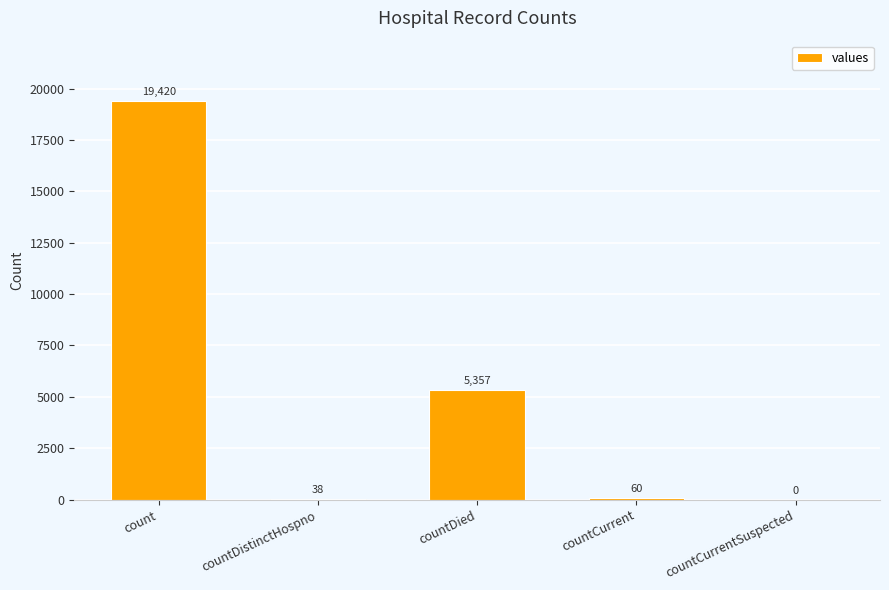

The value at count is 19420. True or false?

True